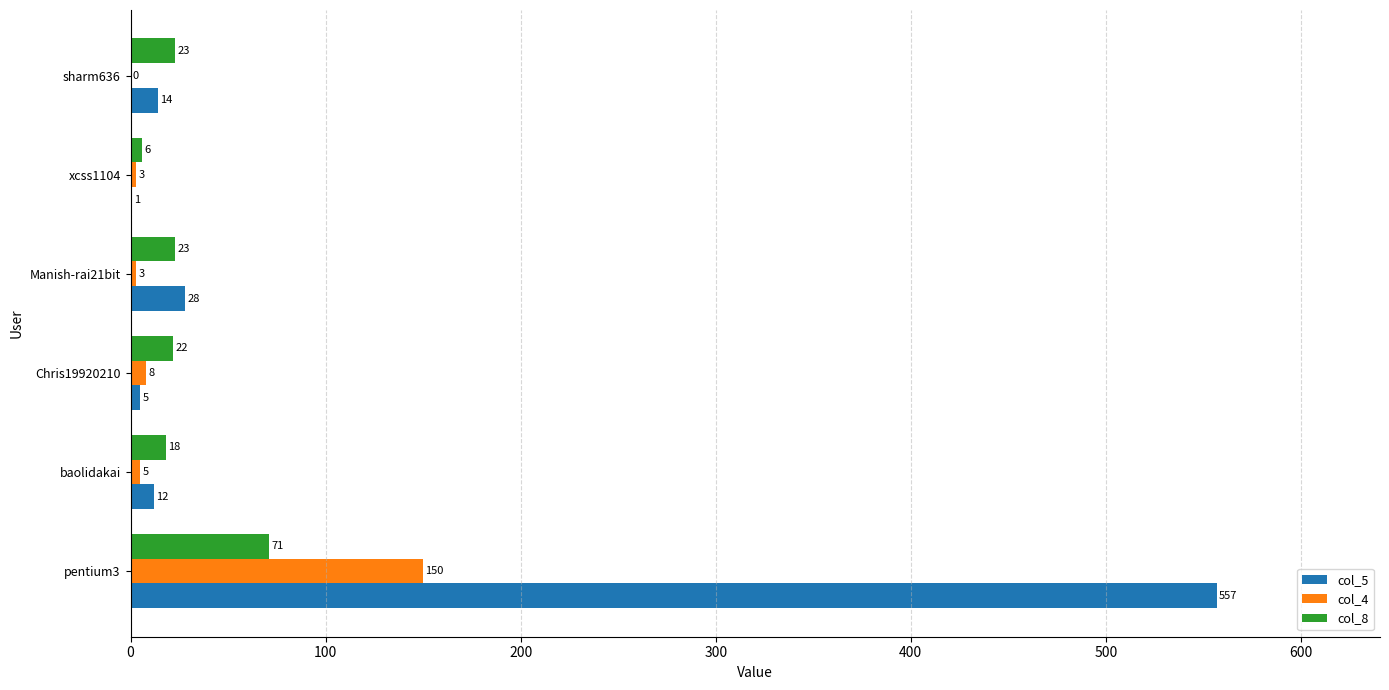

At which label is col_5 closest to 279?

Manish-rai21bit